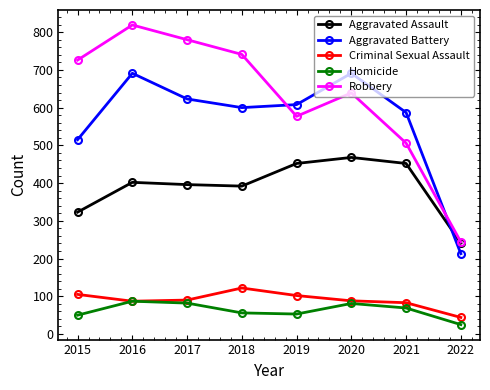

What are all the series names shown in the legend?

Aggravated Assault, Aggravated Battery, Criminal Sexual Assault, Homicide, Robbery